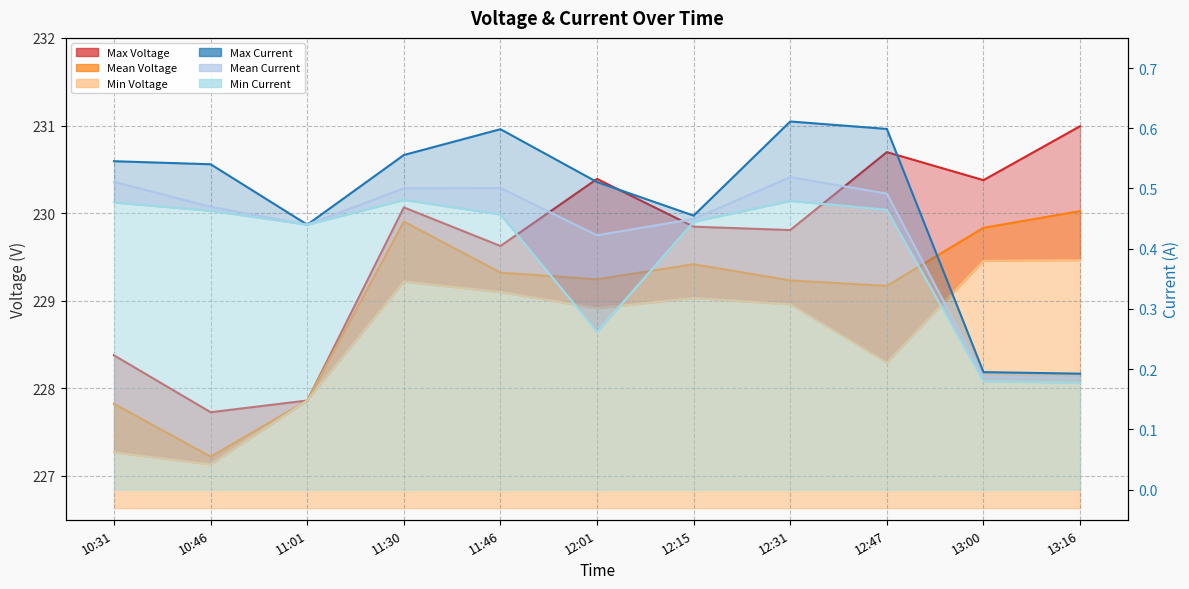

What is the difference between the second highest and minimum values in the Mean Voltage series?

2.7